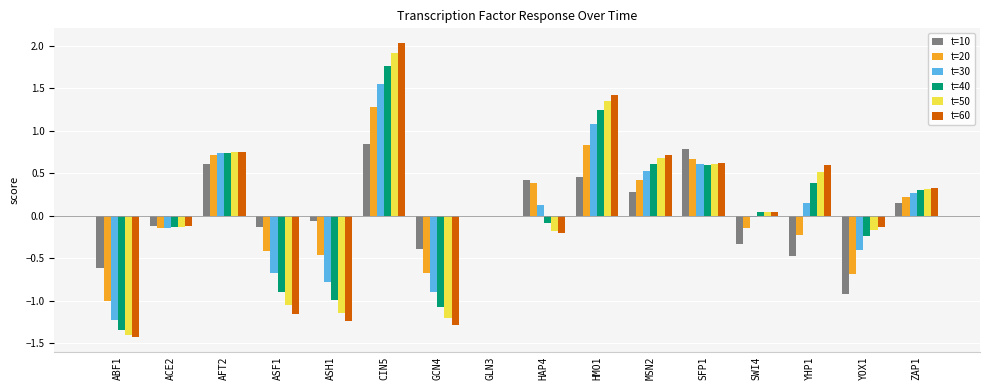

At which category is the sum across all series the highest?

CIN5